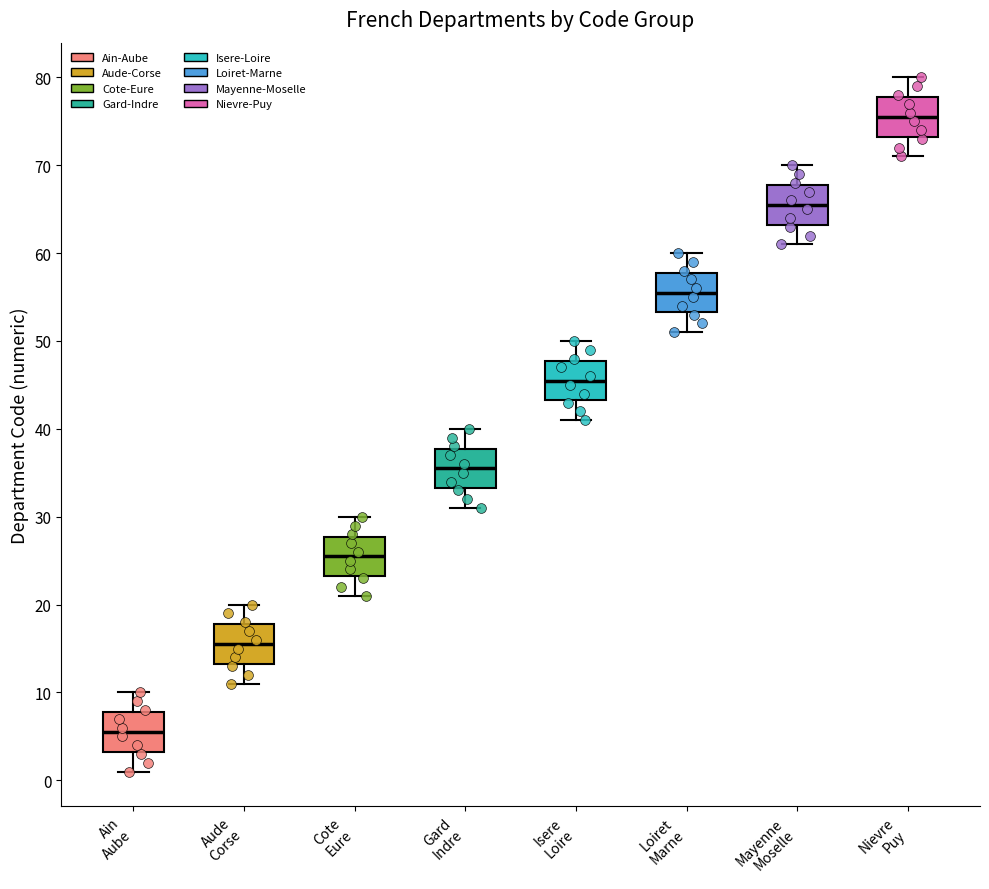

Which box's median line is the highest?

Nievre Puy